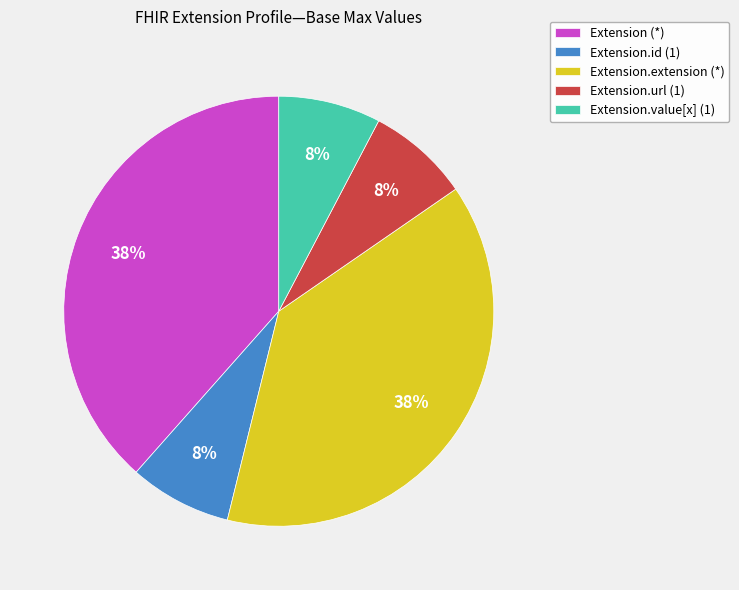

Approximately how many times larger is the value at Extension (*) compared to Extension.extension (*)?

1.0